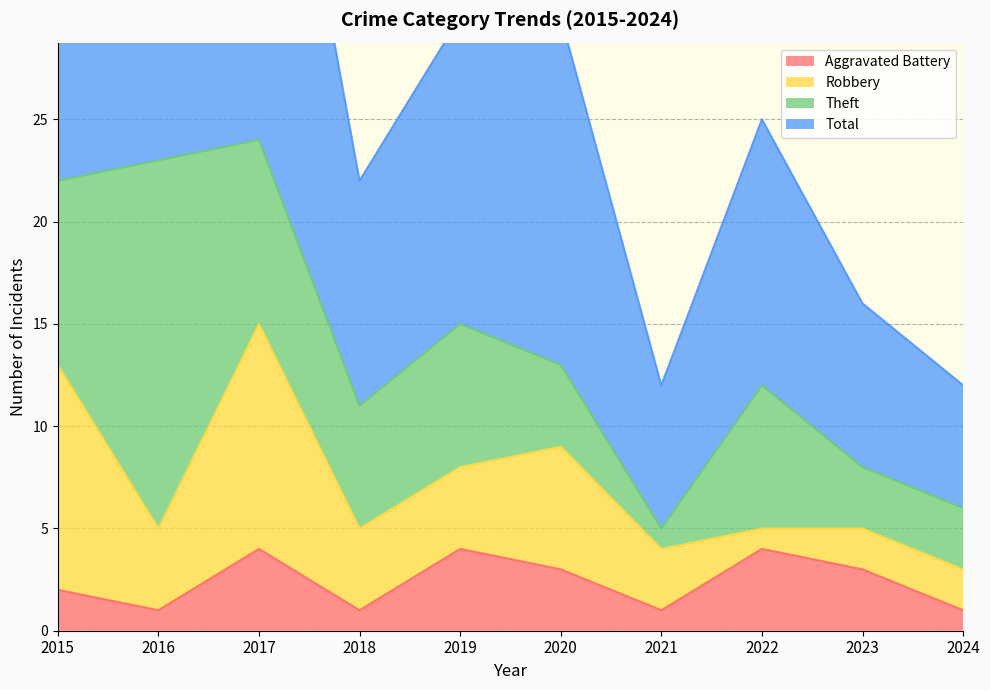

At which label is Total closest to 30?

2019